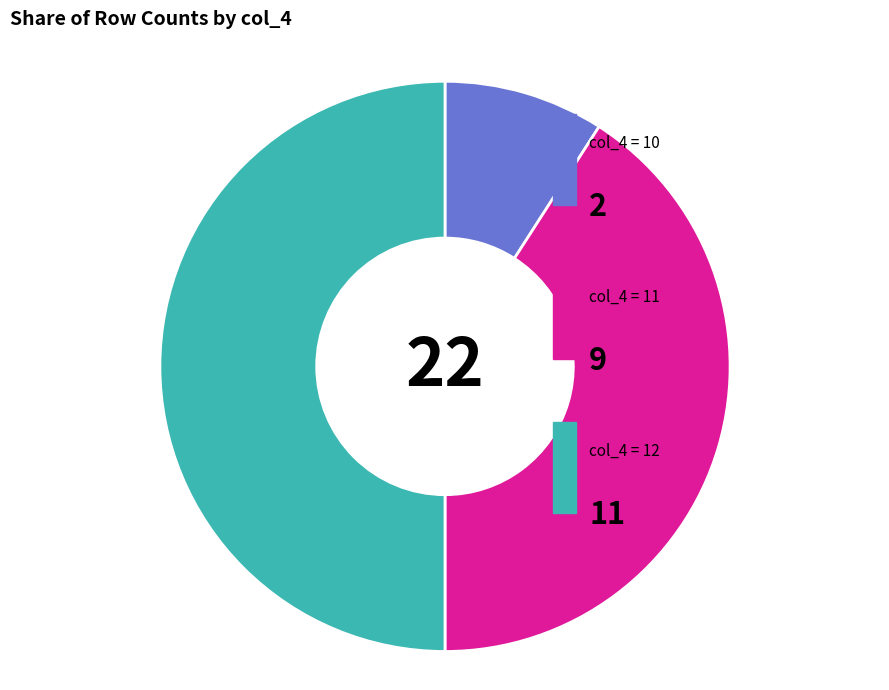

Count the number of slices in the pie.

3